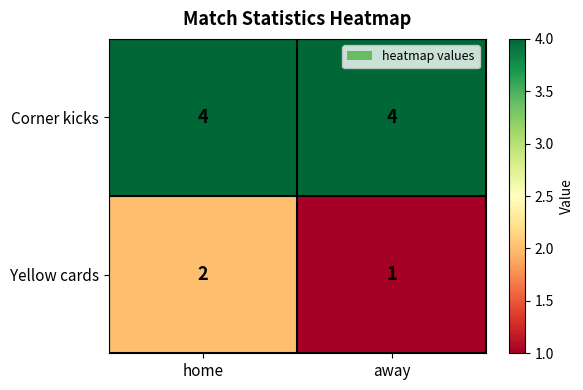

Read the Corner kicks value at home.

4